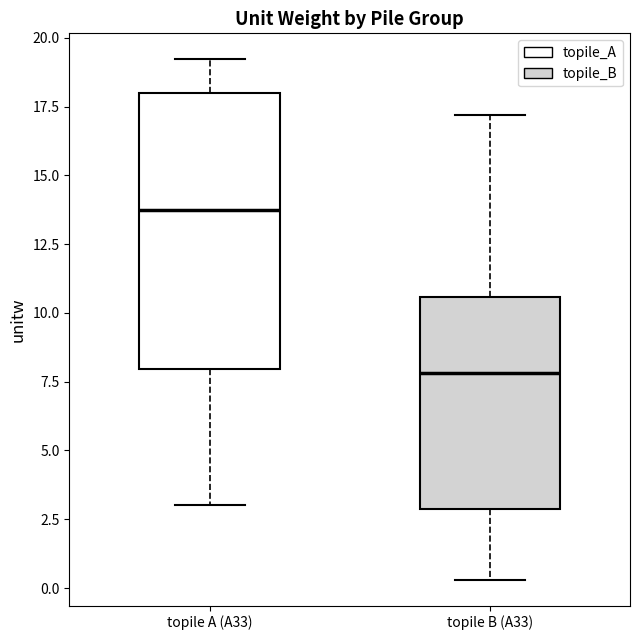

Reading left to right, transcribe this box plot: for each box, give where its median line is, the range the box spans, and where its two whiskers end, as read against the y-axis. The values are not printed on the chart, so give them approximately, as read against the axis.

topile A (A33): median 14.0, box 8.0 to 18.0, whiskers 3.0 to 19.0
topile B (A33): median 8.0, box 3.0 to 10.5, whiskers 0.5 to 17.0